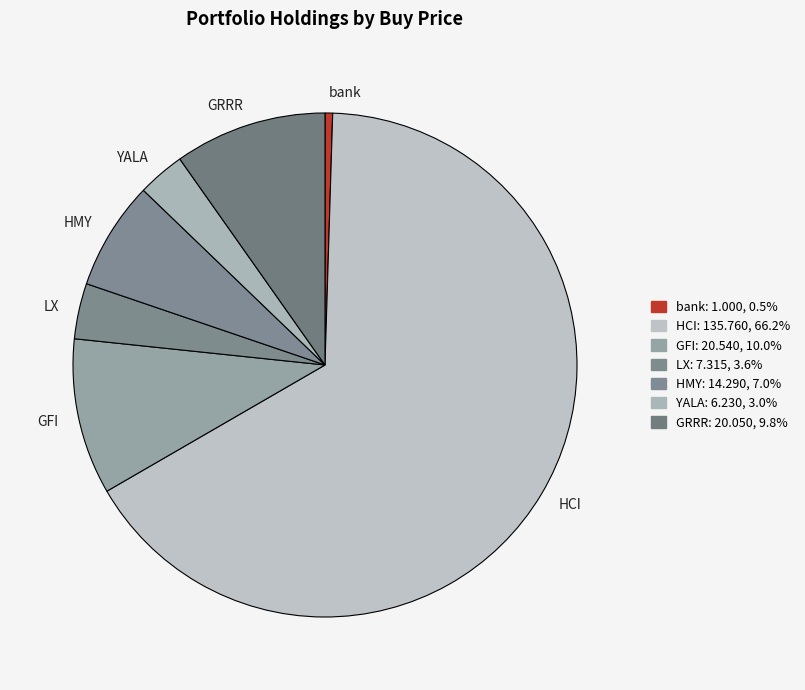

Approximately how many times larger is the value at LX compared to GRRR?

0.4